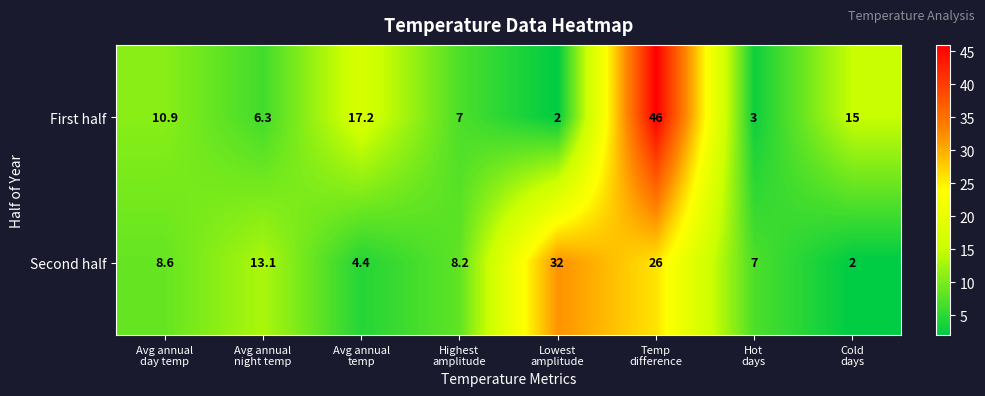

Which series changed the most between Avg annual
day temp and Lowest
amplitude?

Second half